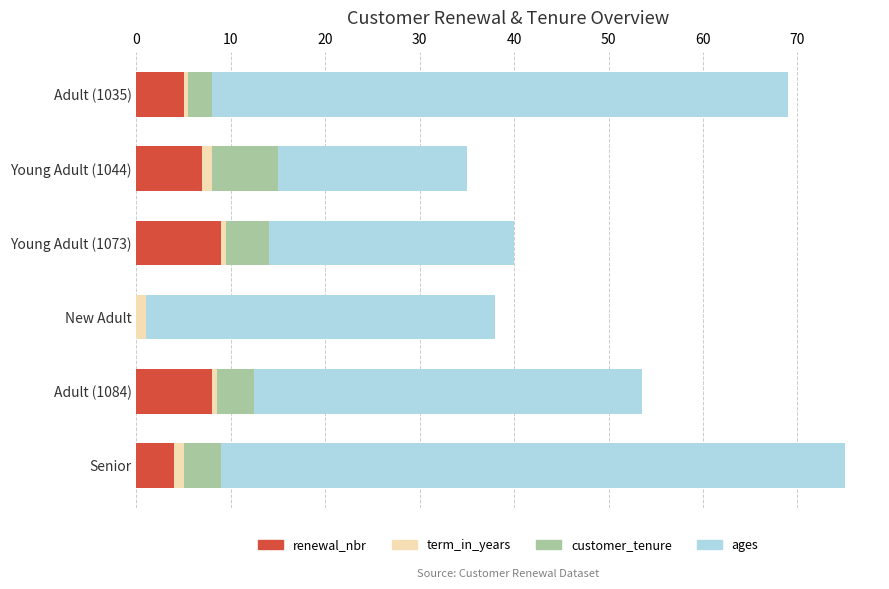

Is it true that renewal_nbr equals 10.3 at Young Adult (1044)?

False